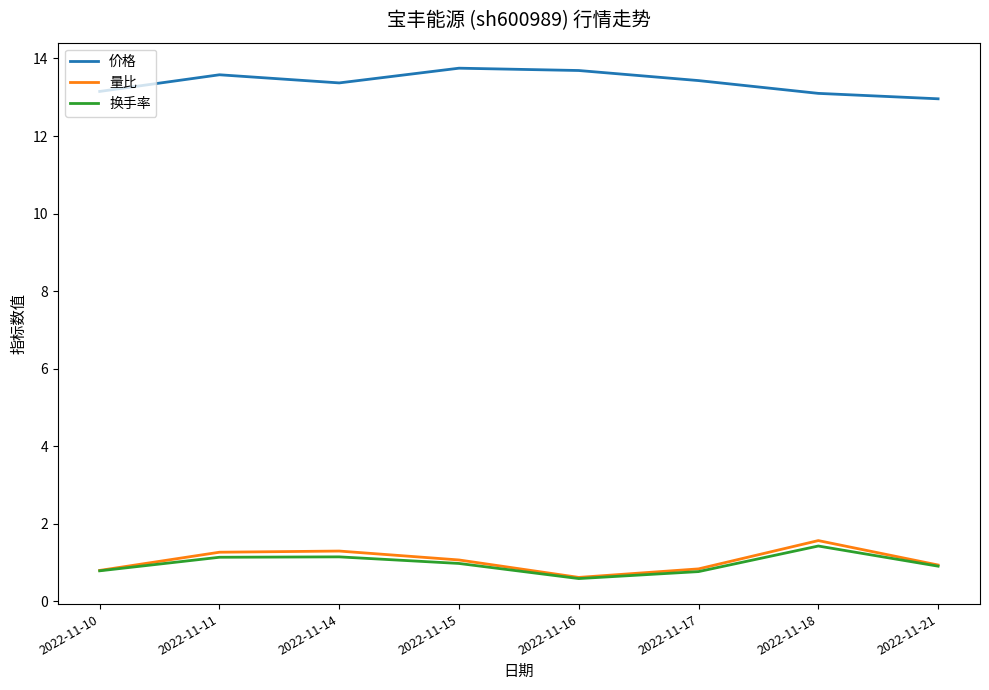

True or false: 价格 and 换手率 intersect in this chart.

False